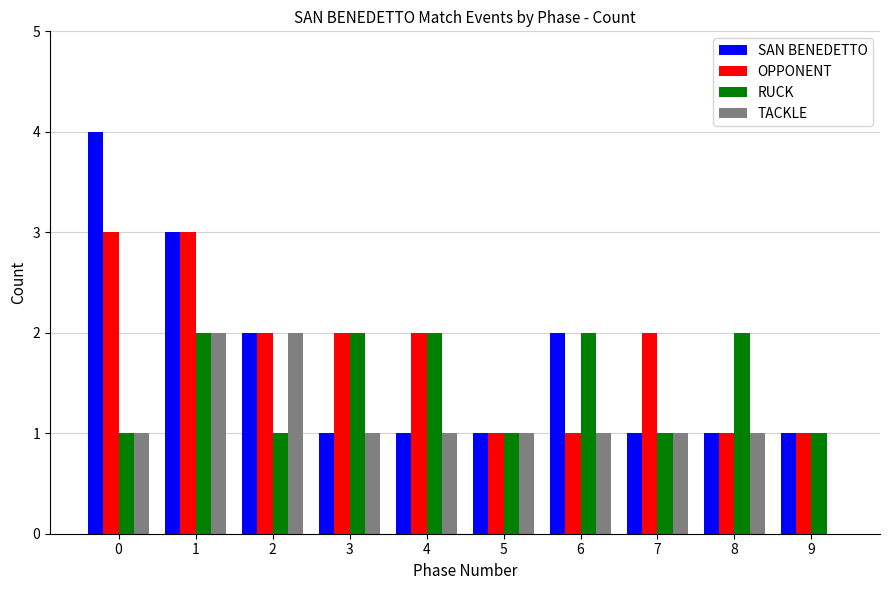

Reading left to right, extract all data points from this chart.

SAN BENEDETTO: 4	3	2	1	1	1	2	1	1	1
OPPONENT: 3	3	2	2	2	1	1	2	1	1
RUCK: 1	2	1	2	2	1	2	1	2	1
TACKLE: 1	2	2	1	1	1	1	1	1	0